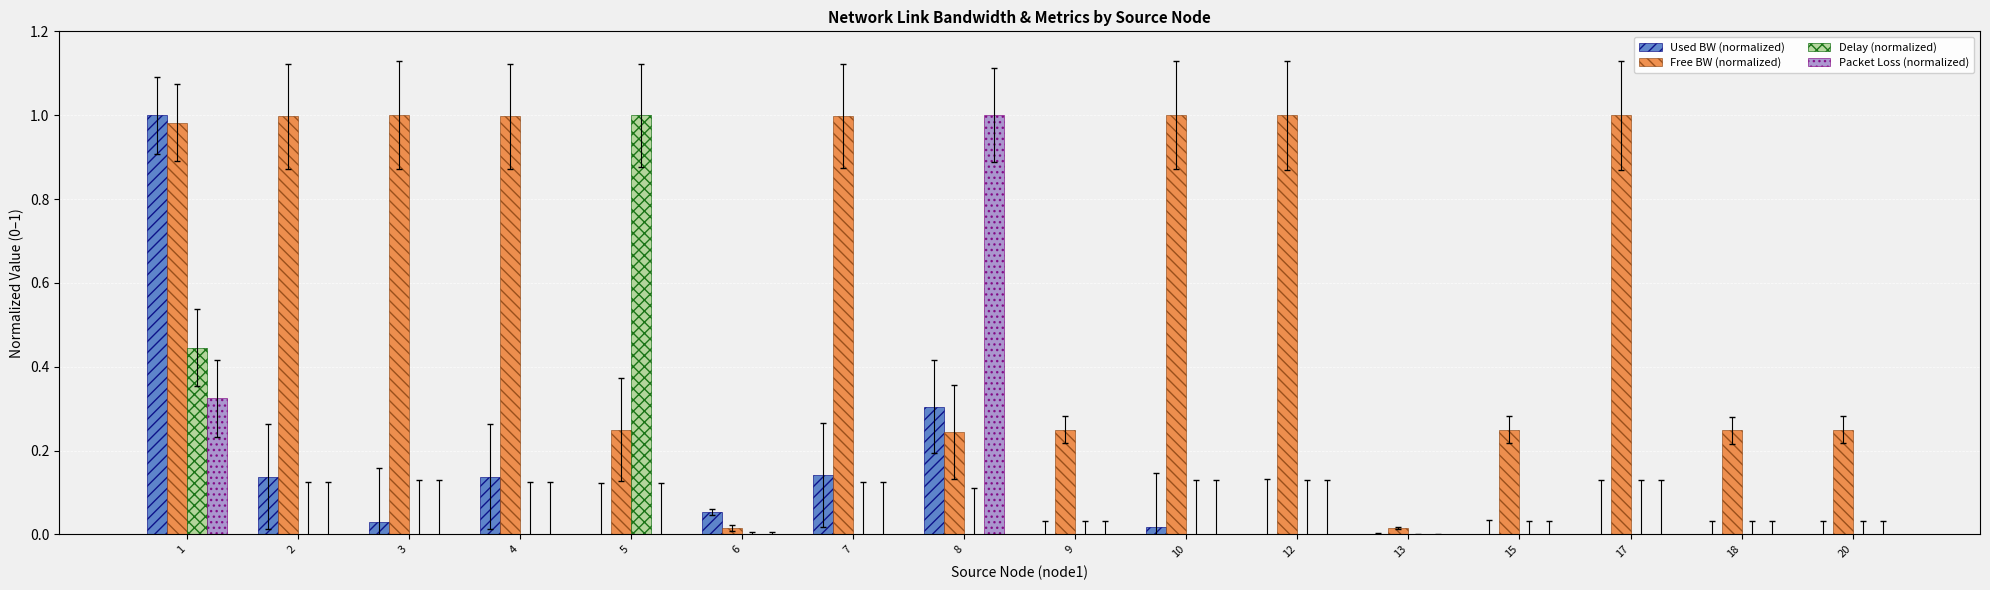

Which series changed the most between 10 and 18?

Free BW (normalized)